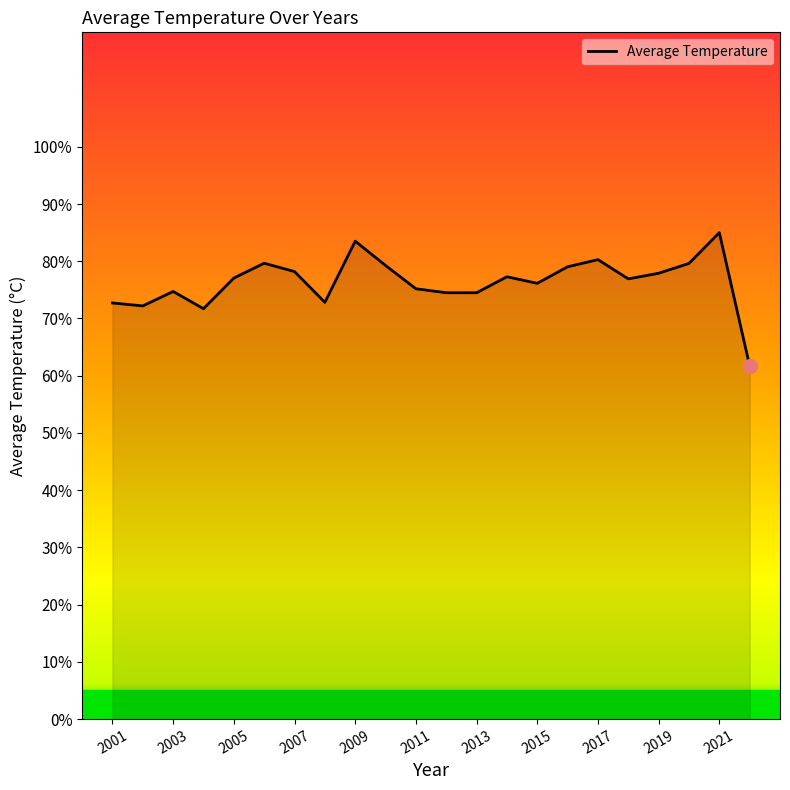

List the labels in order of value, largest first.

2021, 2009, 2017, 2006, 2020, 2010, 2016, 2007, 2019, 2014, 2005, 2018, 2015, 2011, 2003, 2012, 2013, 2008, 2001, 2002, 2004, 2022